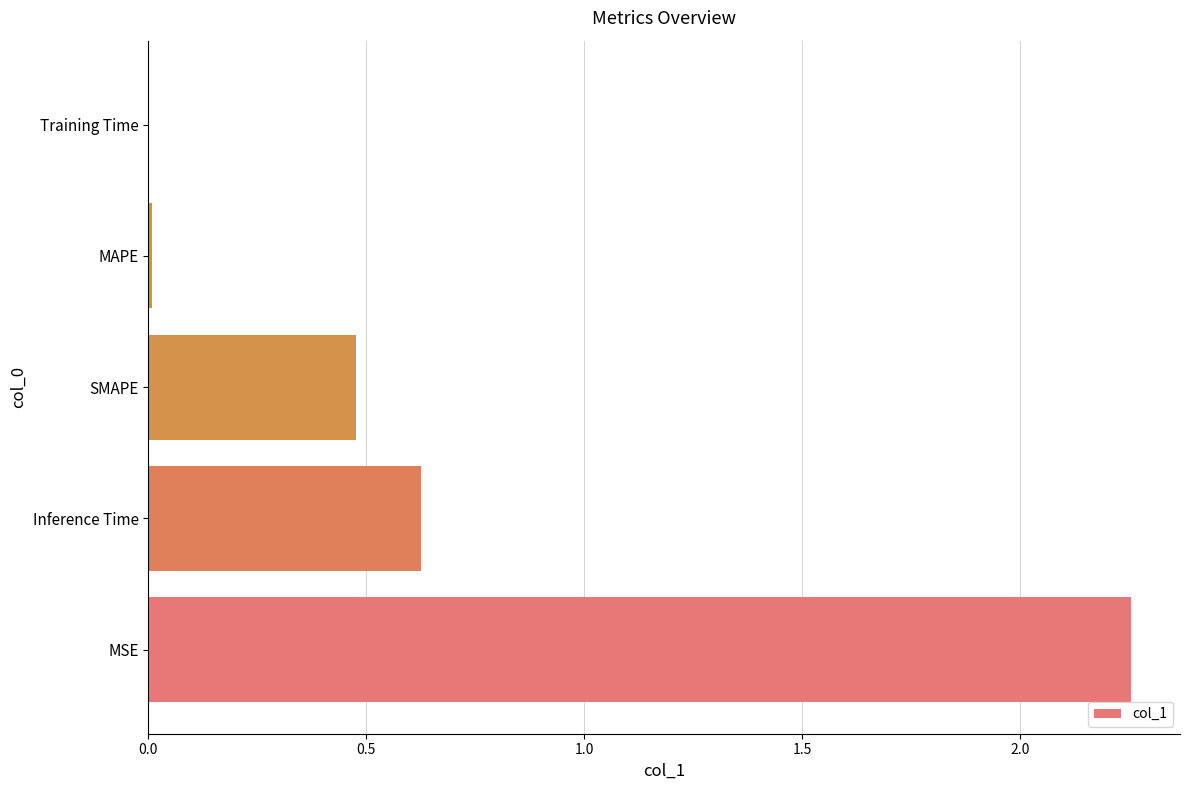

At which category does the chart reach its peak across all series?

MSE